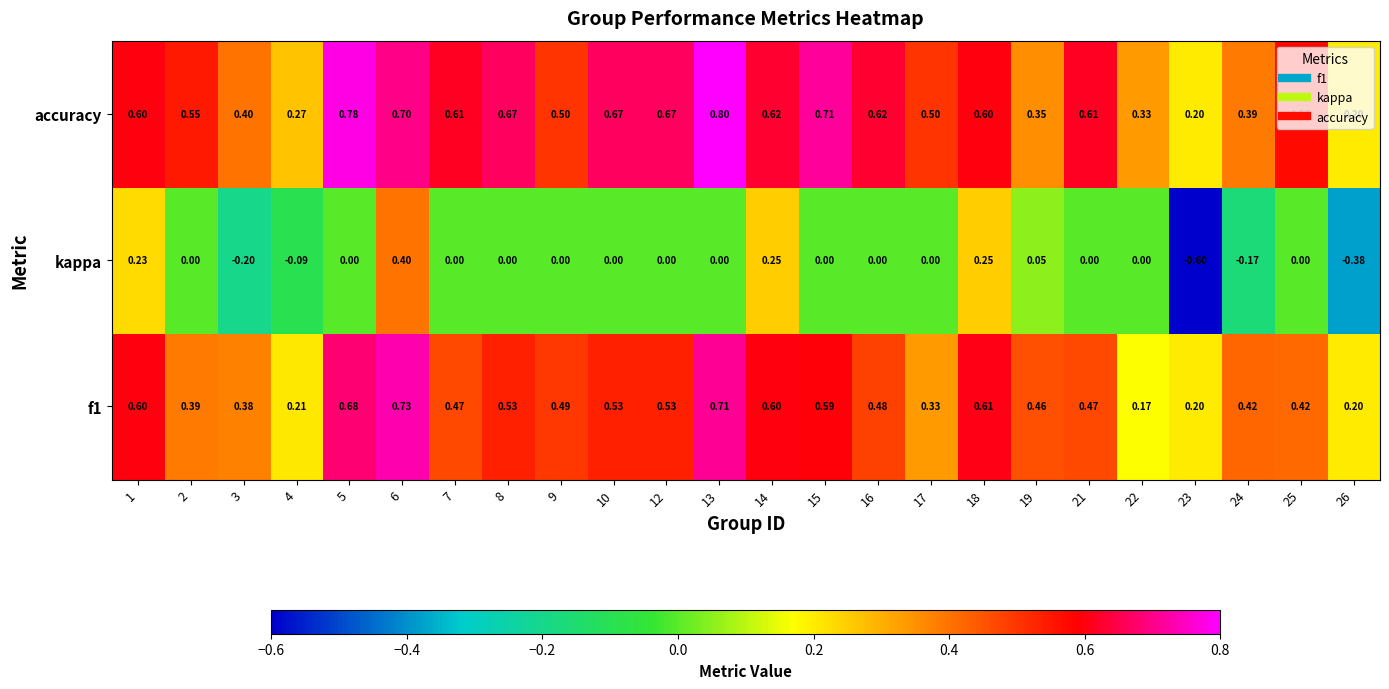

Which series changed the most between 5 and 23?

kappa